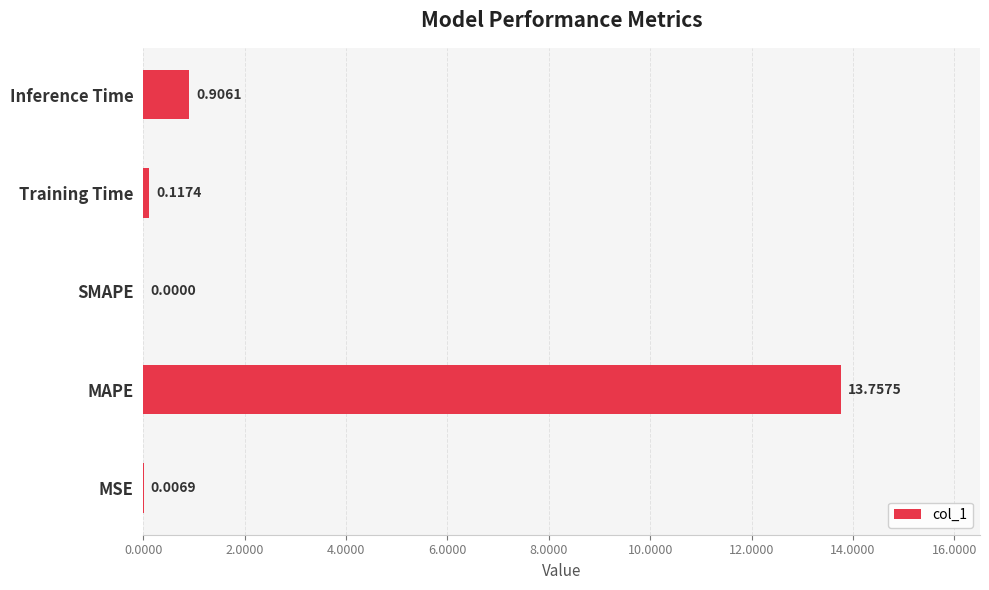

What is the change in value from MSE to Inference Time?

+0.9